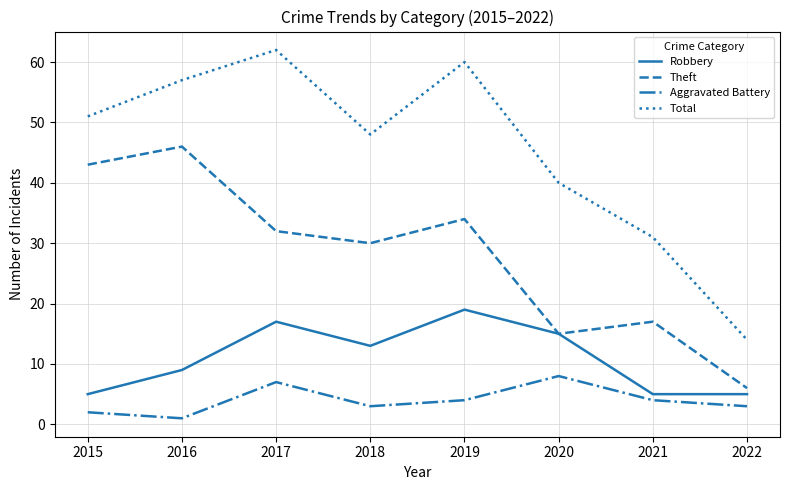

What is the total value across all series at 2015?

101